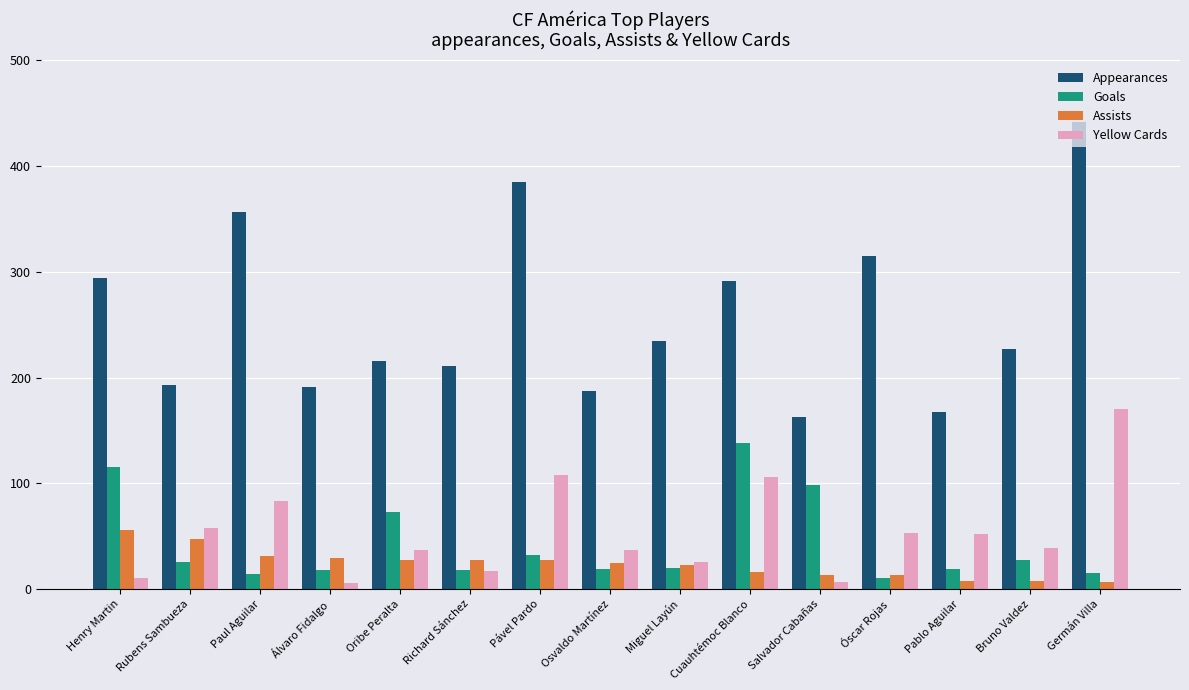

At which category is the sum across all series the highest?

Germán Villa